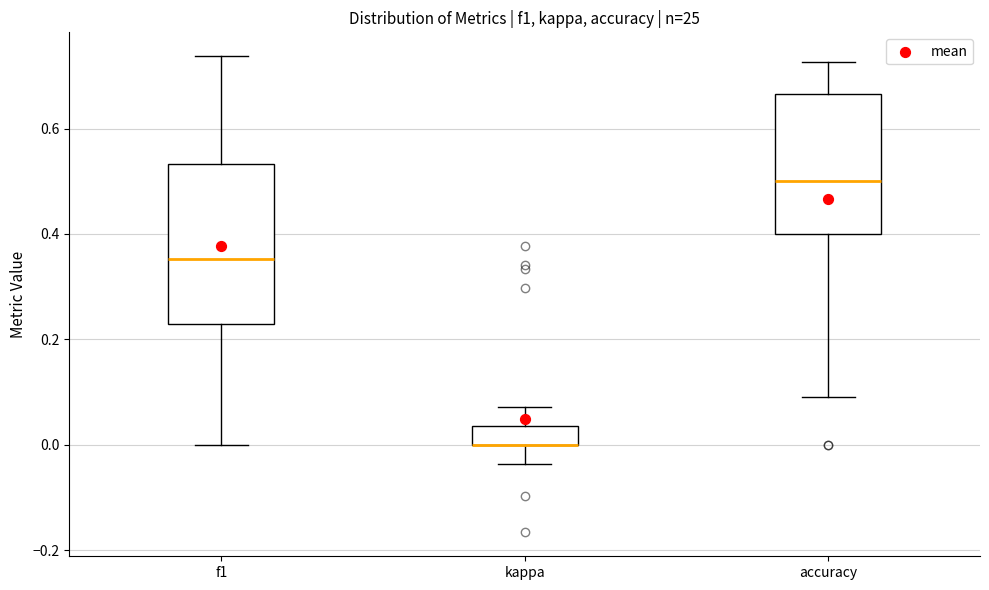

Which box is the tallest, from its lower edge to its upper edge?

f1